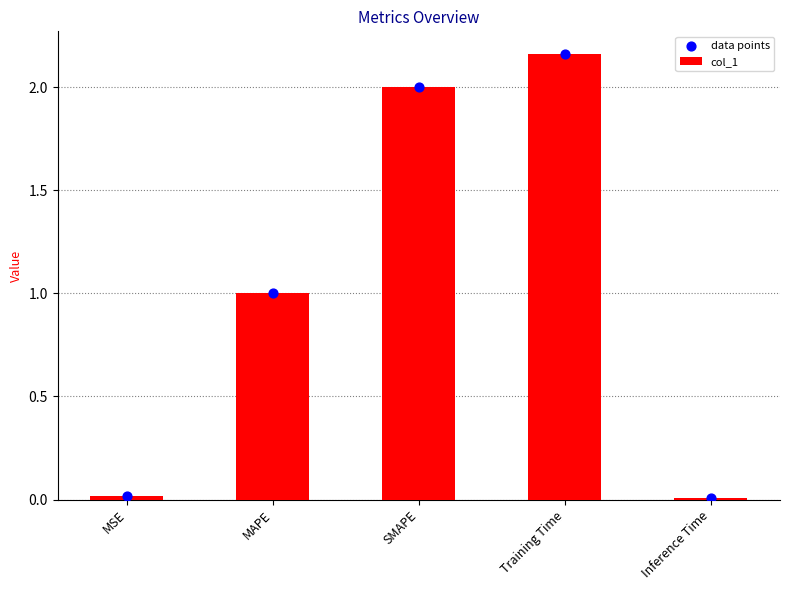

Which series reaches the maximum Y coordinate?

col_1